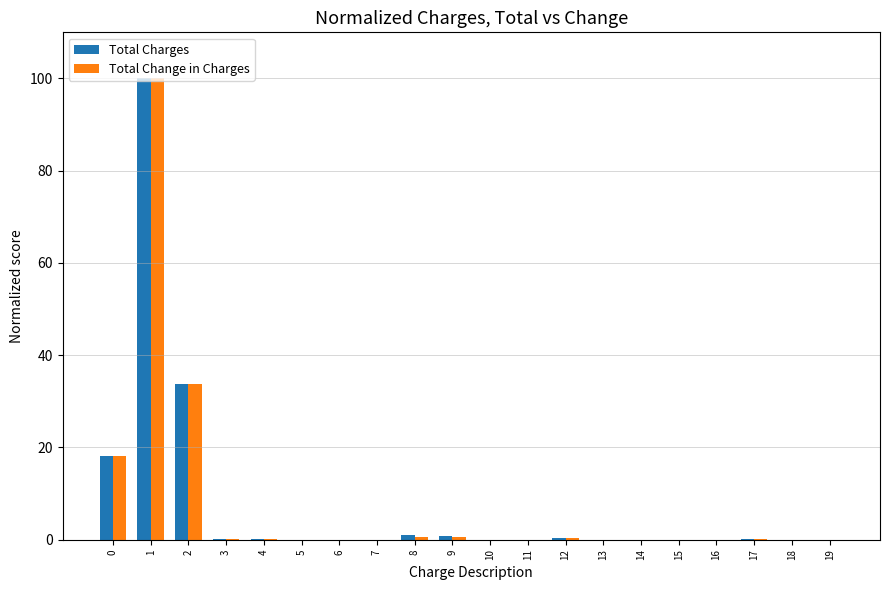

Is it true that Total Change in Charges equals 0.1 at 4?

True